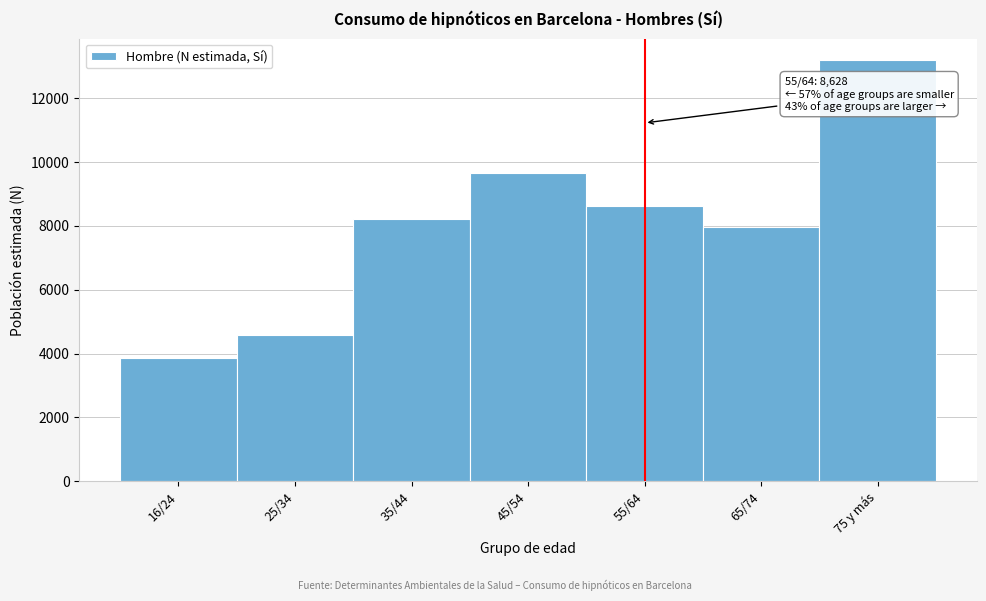

Reading left to right, transcribe all the data shown in this chart.

16/24=3864	25/34=4593	35/44=8216	45/54=9652	55/64=8628	65/74=7962	75 y más=13209